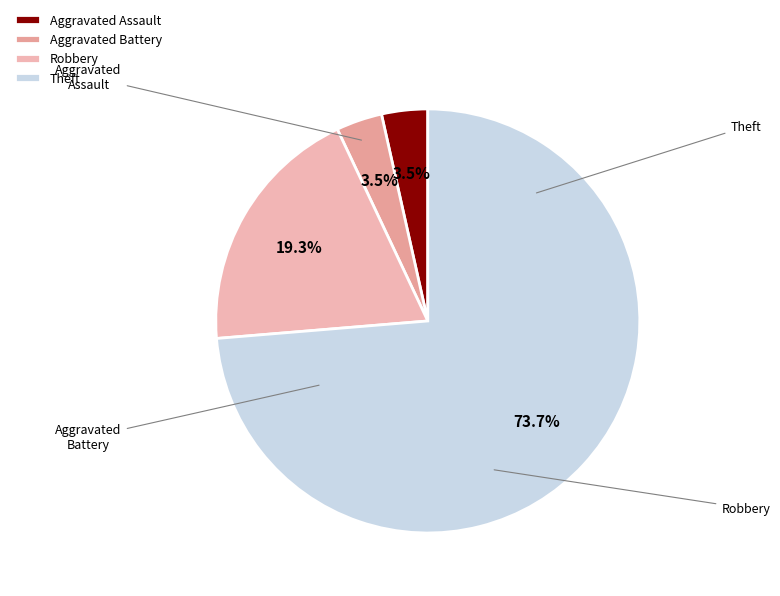

Count the number of slices in the pie.

4